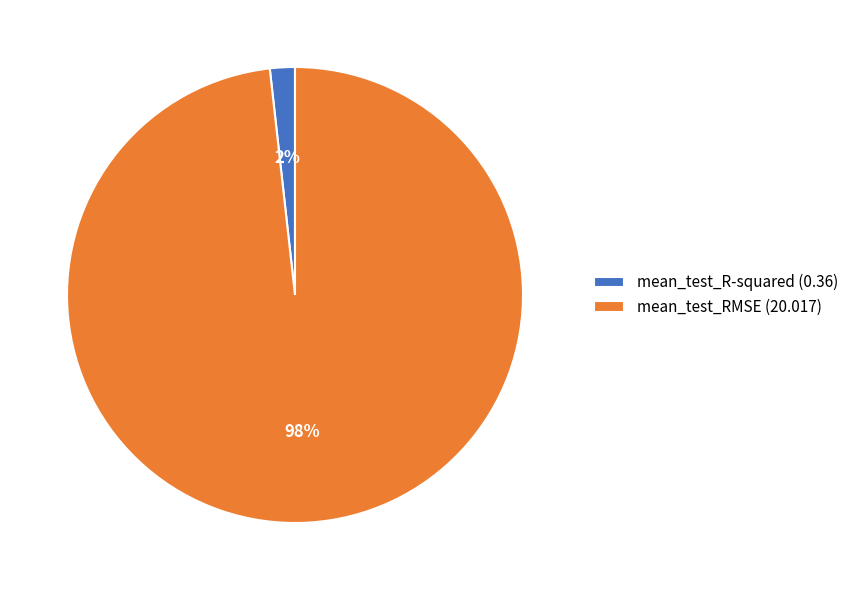

Which category has the smallest portion of the pie?

mean_test_R-squared